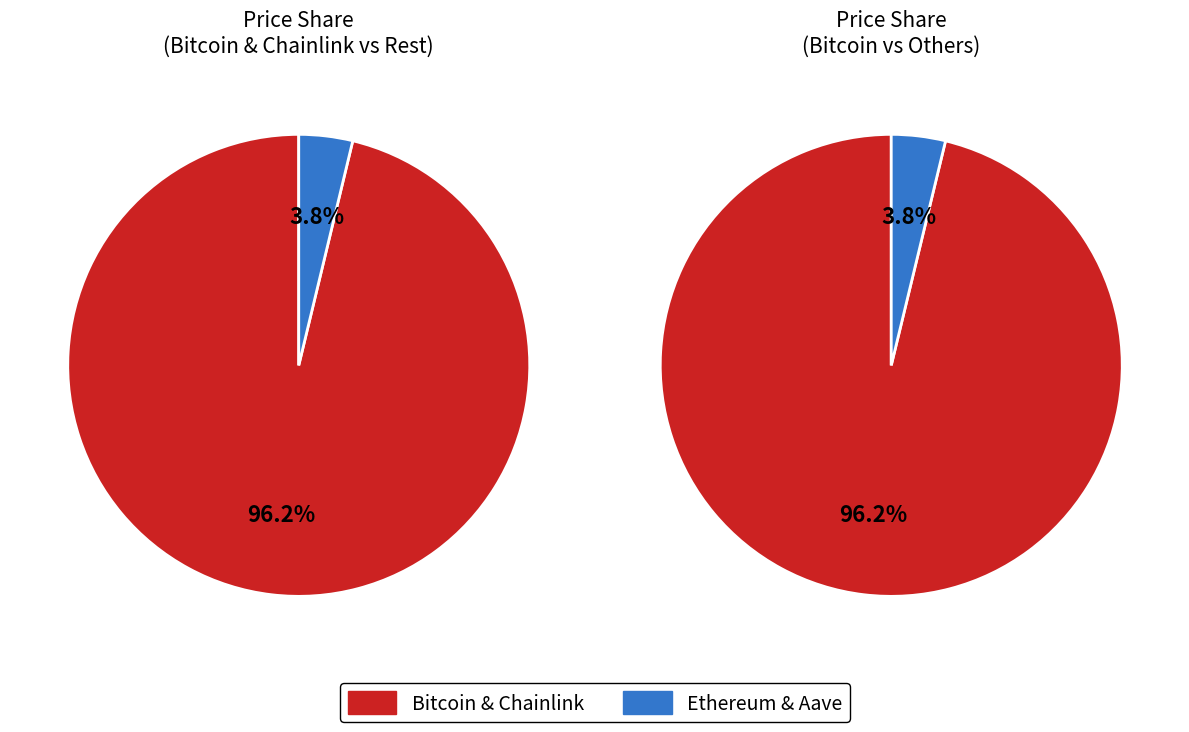

What is the total percentage of Aave and Ethereum?

3.8%